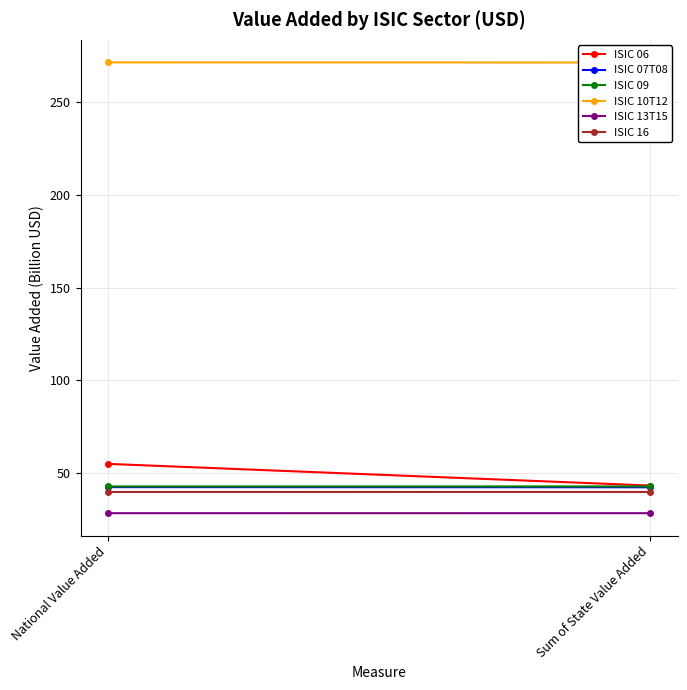

What is the lowest value of the ISIC 06 series?

43.3